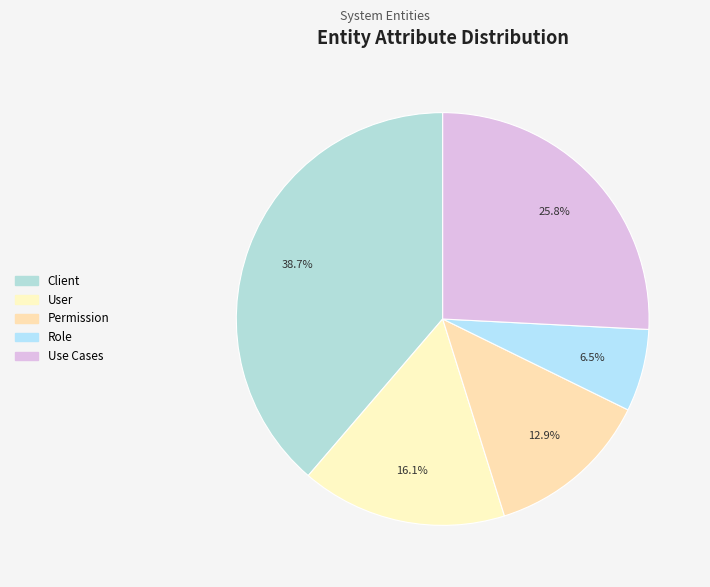

What percentage do Use Cases and Role together represent?

32.3%